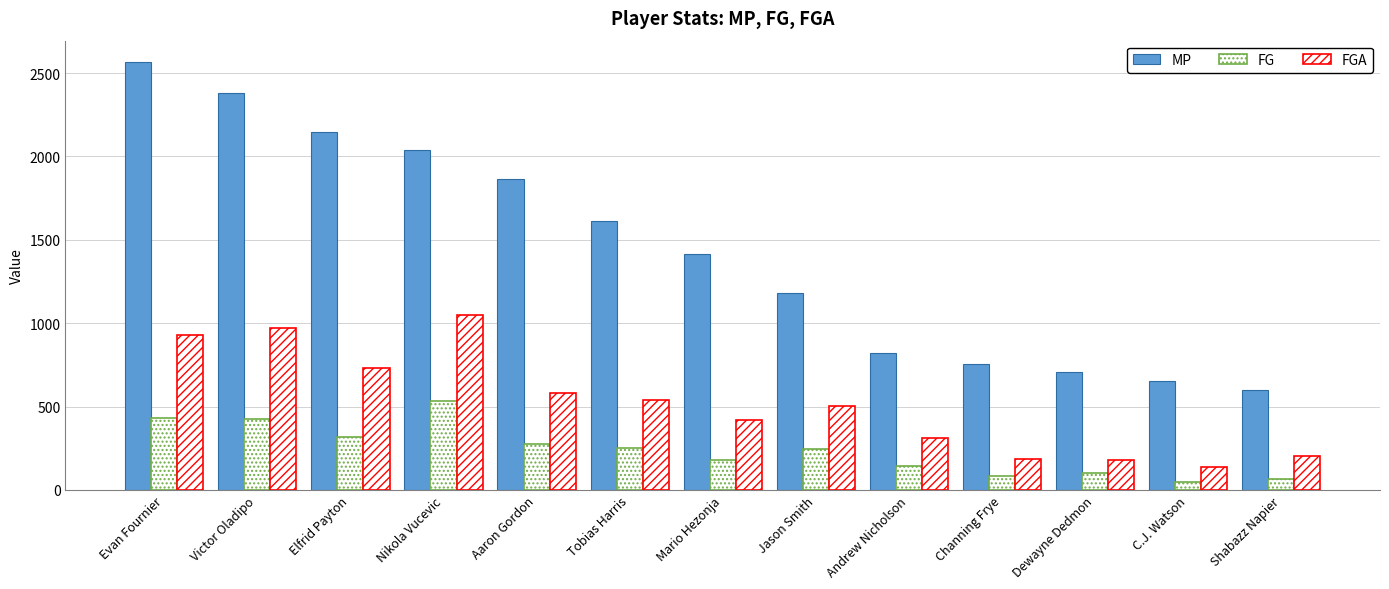

Rank the series at Elfrid Payton from highest to lowest value.

MP, FGA, FG